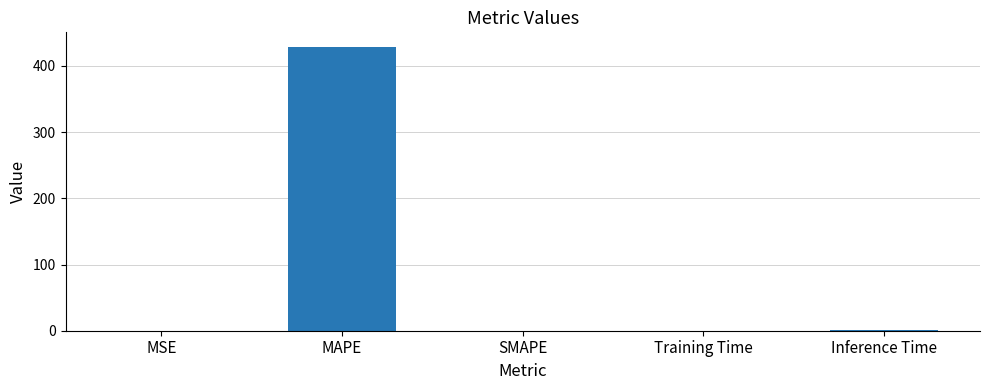

Which category has the highest value across all series?

MAPE